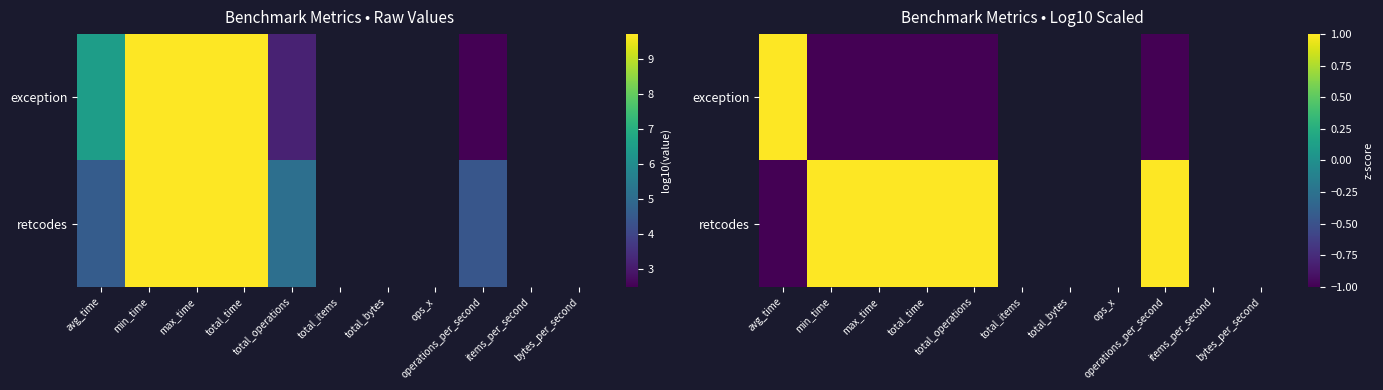

What is the lowest value of the exception series?

-1.0